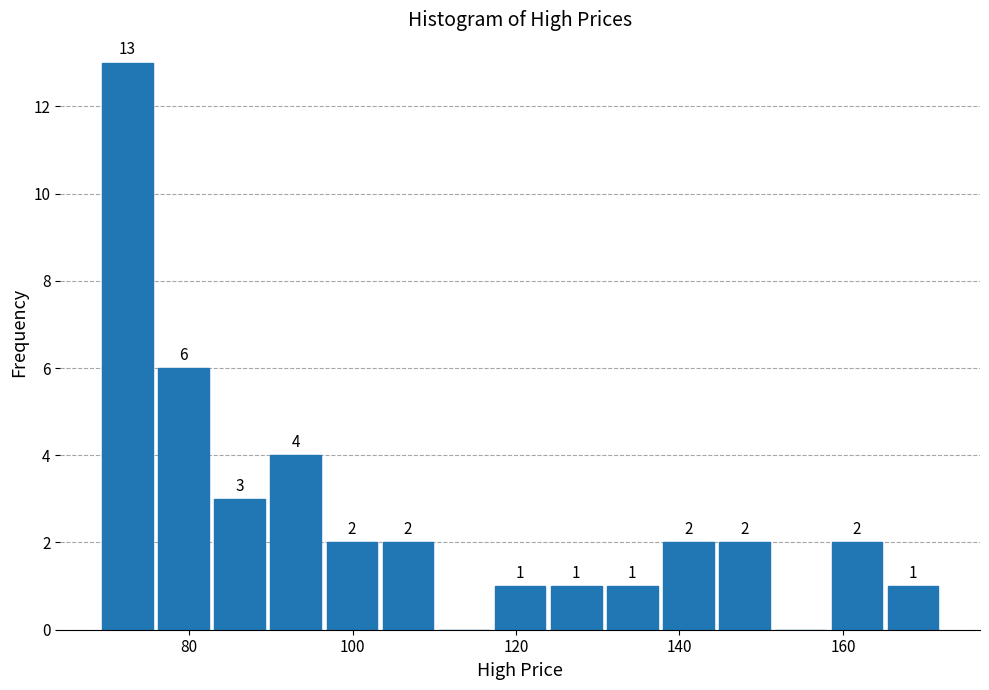

Read against the x-axis, roughly where is the centre of the tallest bar?

72